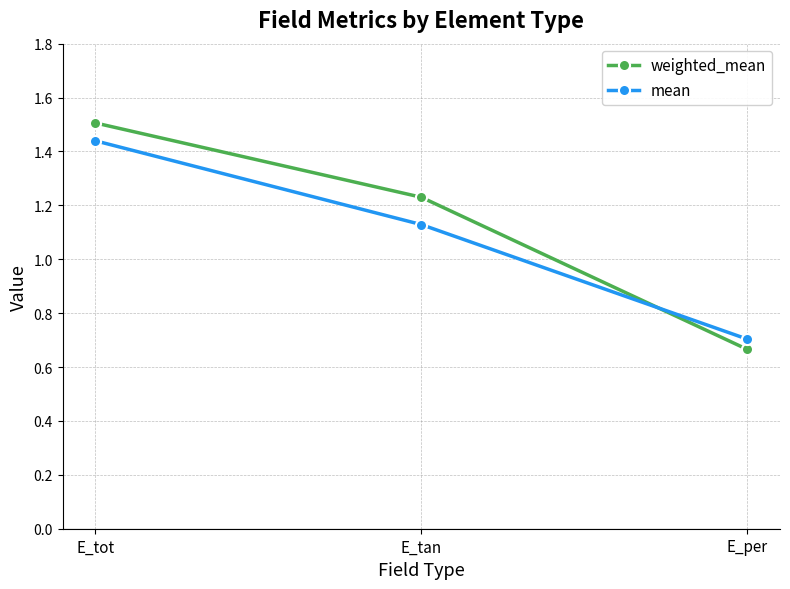

Rank the series by their average value, from lowest to highest.

mean, weighted_mean